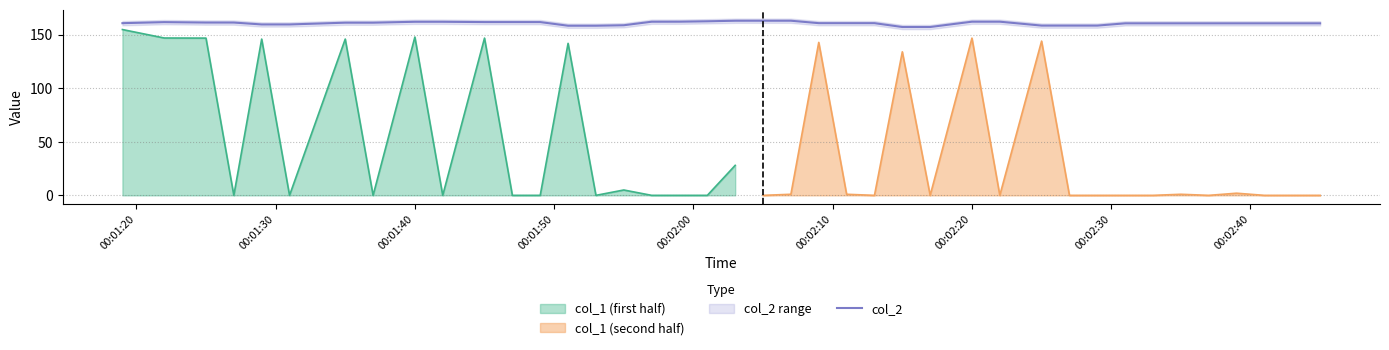

What is the highest value of the col_2 series?

163.0